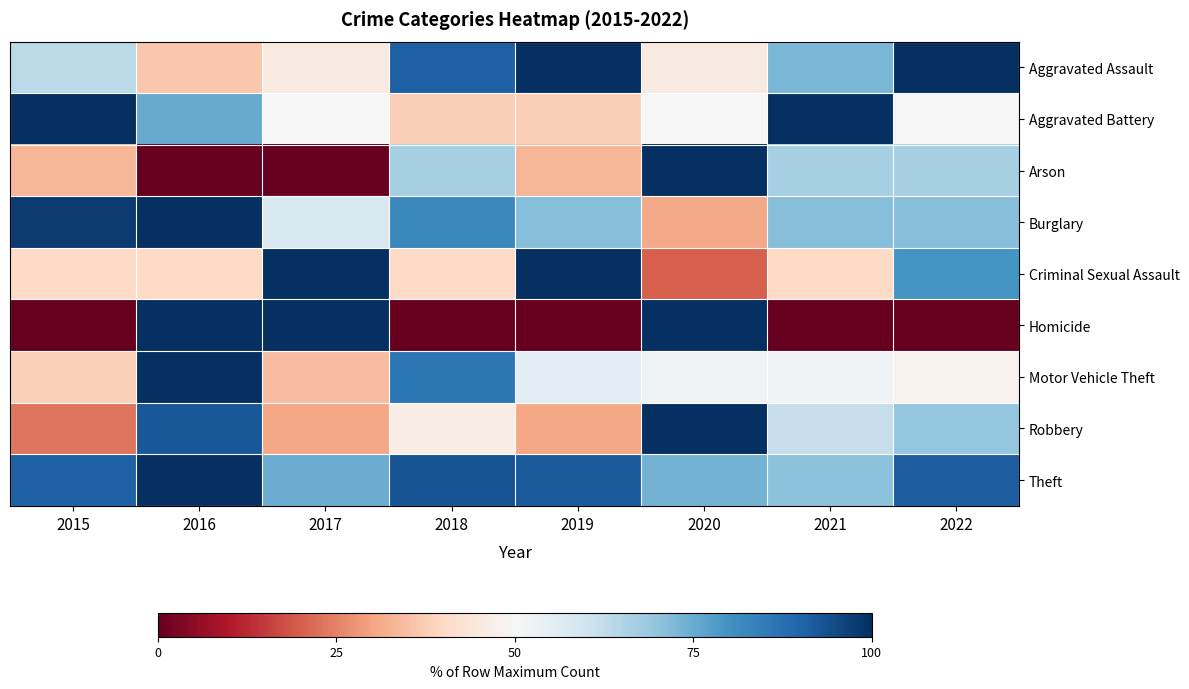

Between 2020 and 2021, which series saw the biggest shift?

Homicide